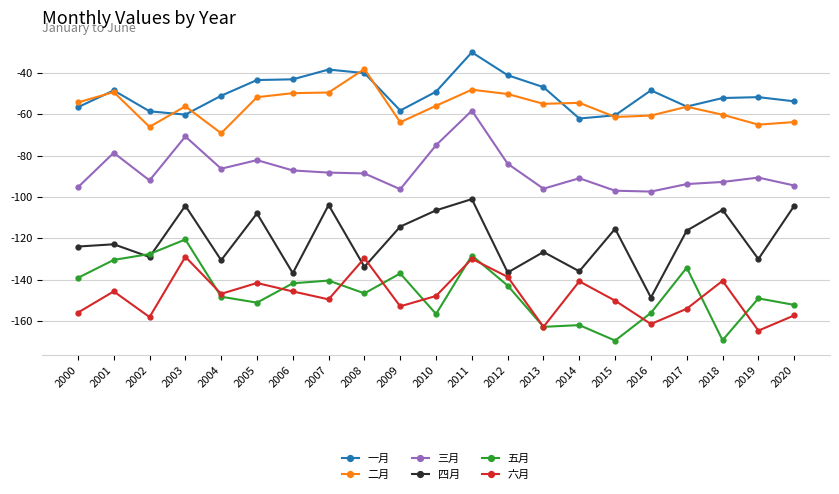

What is the maximum value for 六月?

-128.9